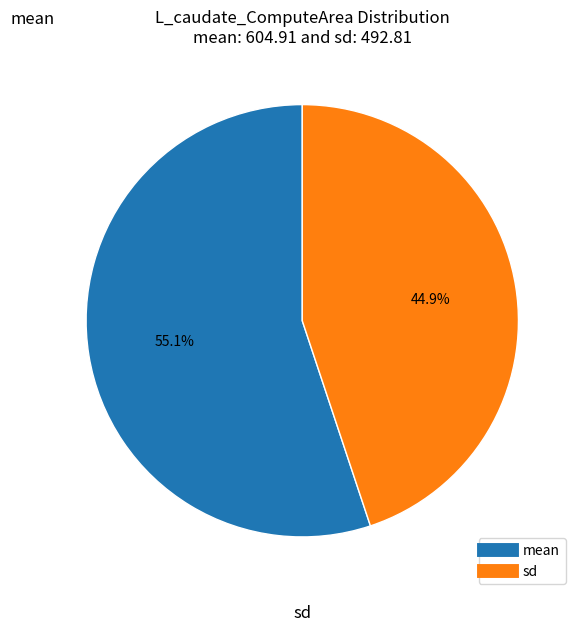

To the nearest percent, what is the difference between the mean and sd slice percentages?

10%